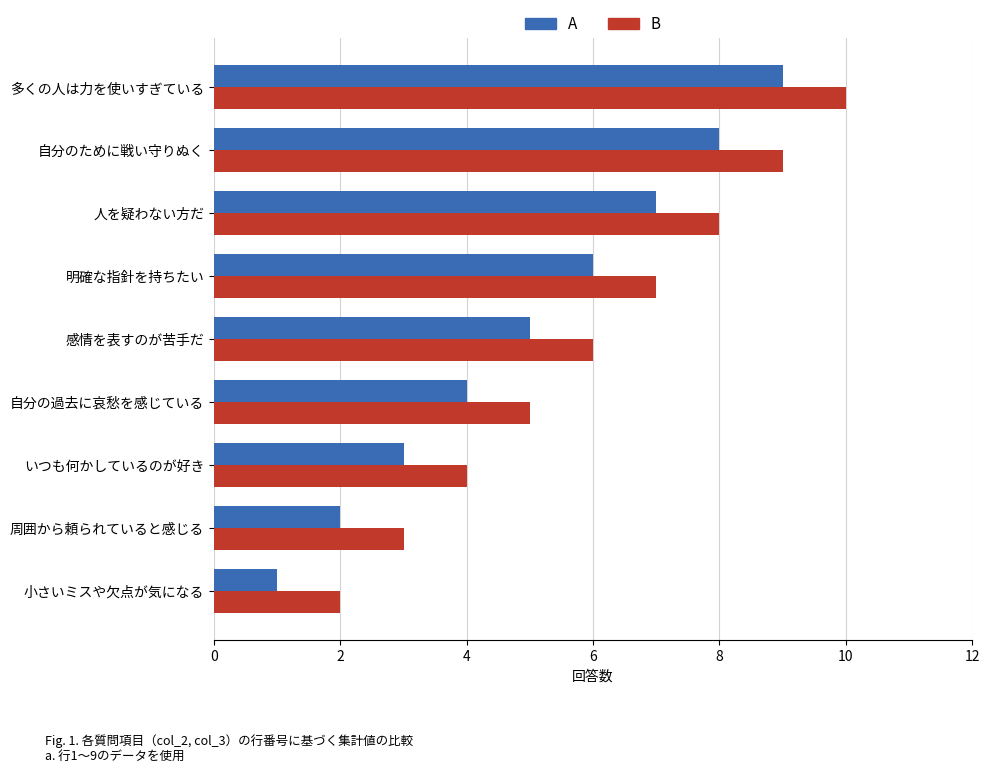

Is it true that B equals 3 at 周囲から頼られていると感じる?

True